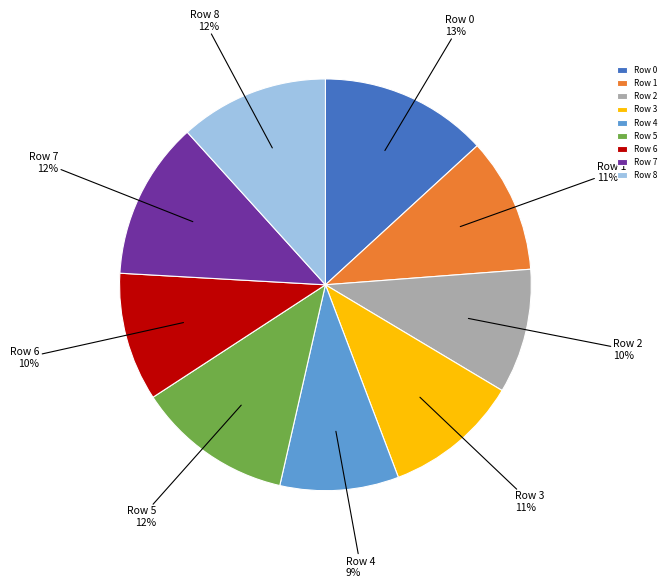

True or false: Row 0 accounts for 26% of the total.

False